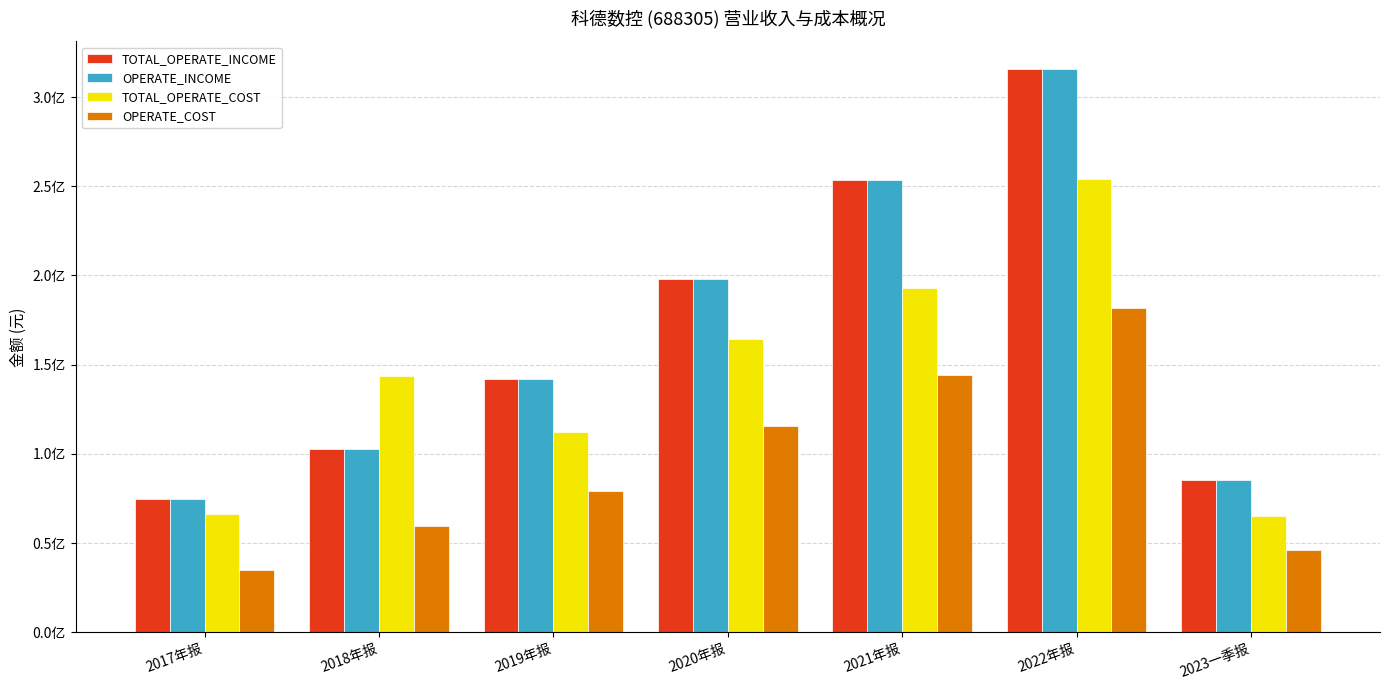

What is the total value across all series at 2019年报?

475129719.4